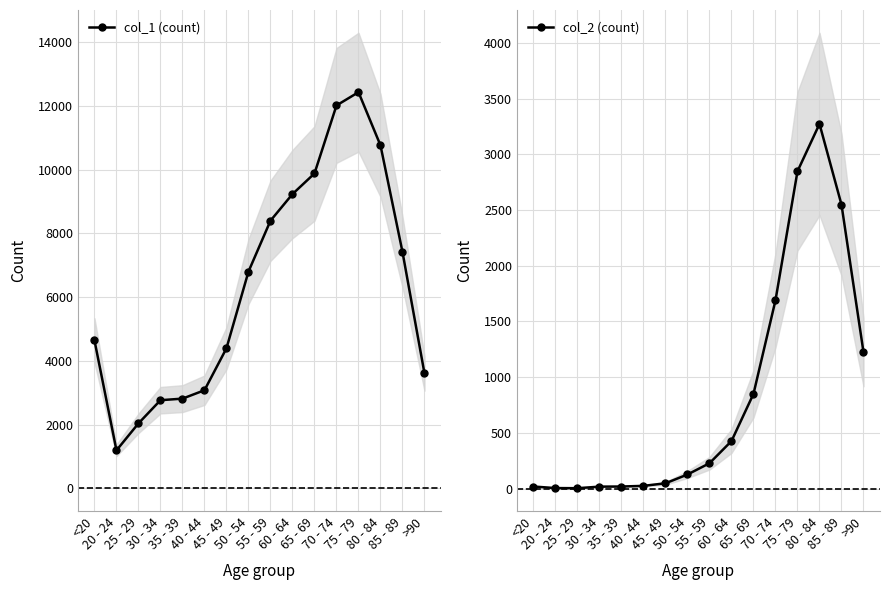

True or false: col_2 (count) and col_1 (count) intersect in this chart.

False